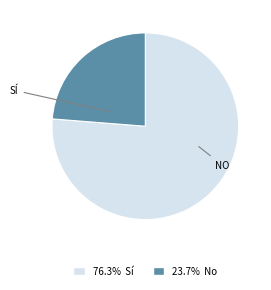

How many segments does this pie chart have?

2